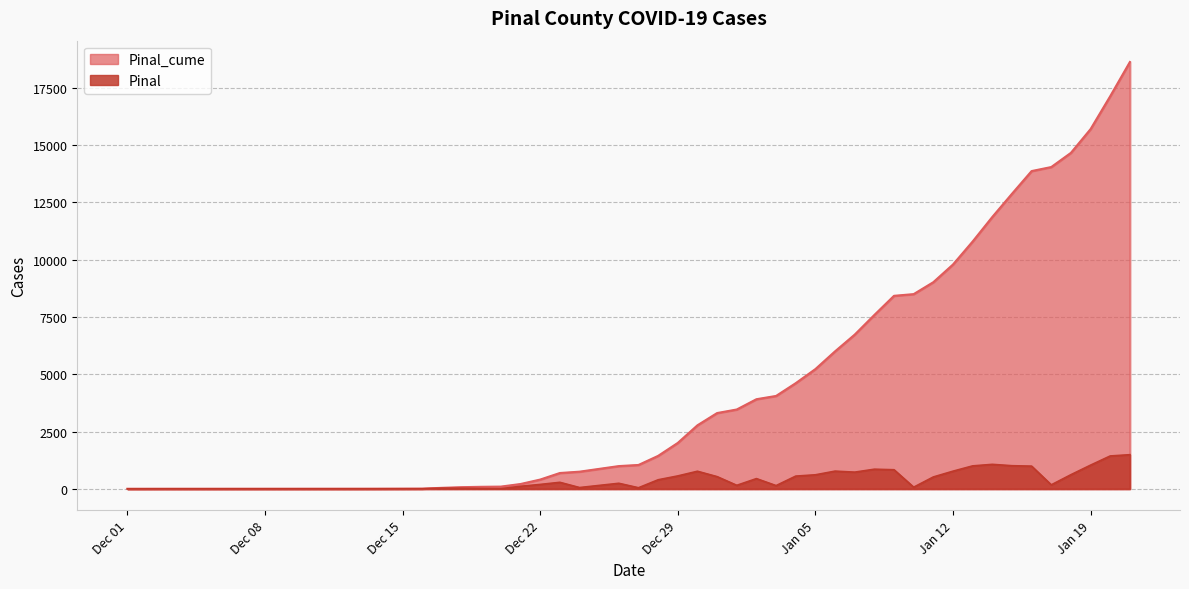

What are all the series names shown in the legend?

Pinal_cume, Pinal